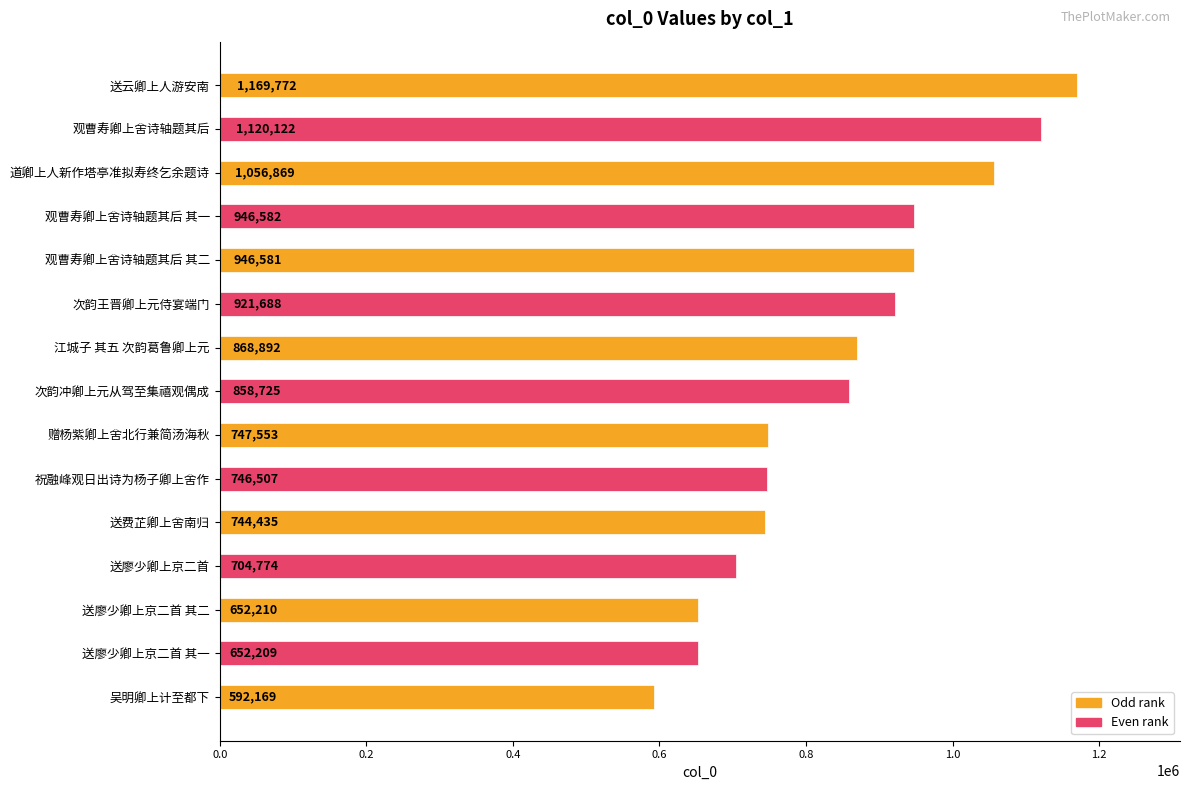

What is the maximum value shown in the chart?

1169772